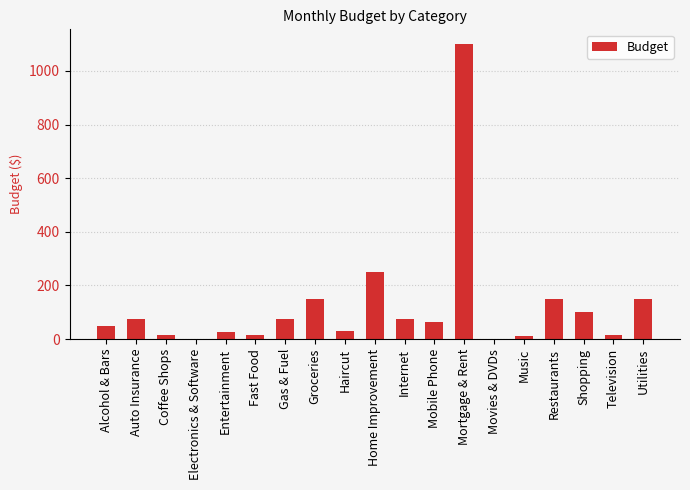

Count the number of data series in this chart.

1